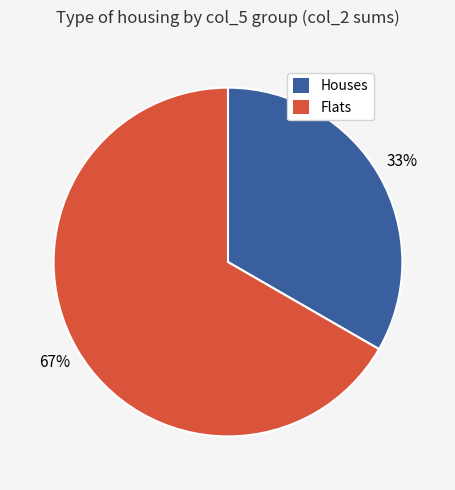

To the nearest percent, what is the average slice percentage?

50%